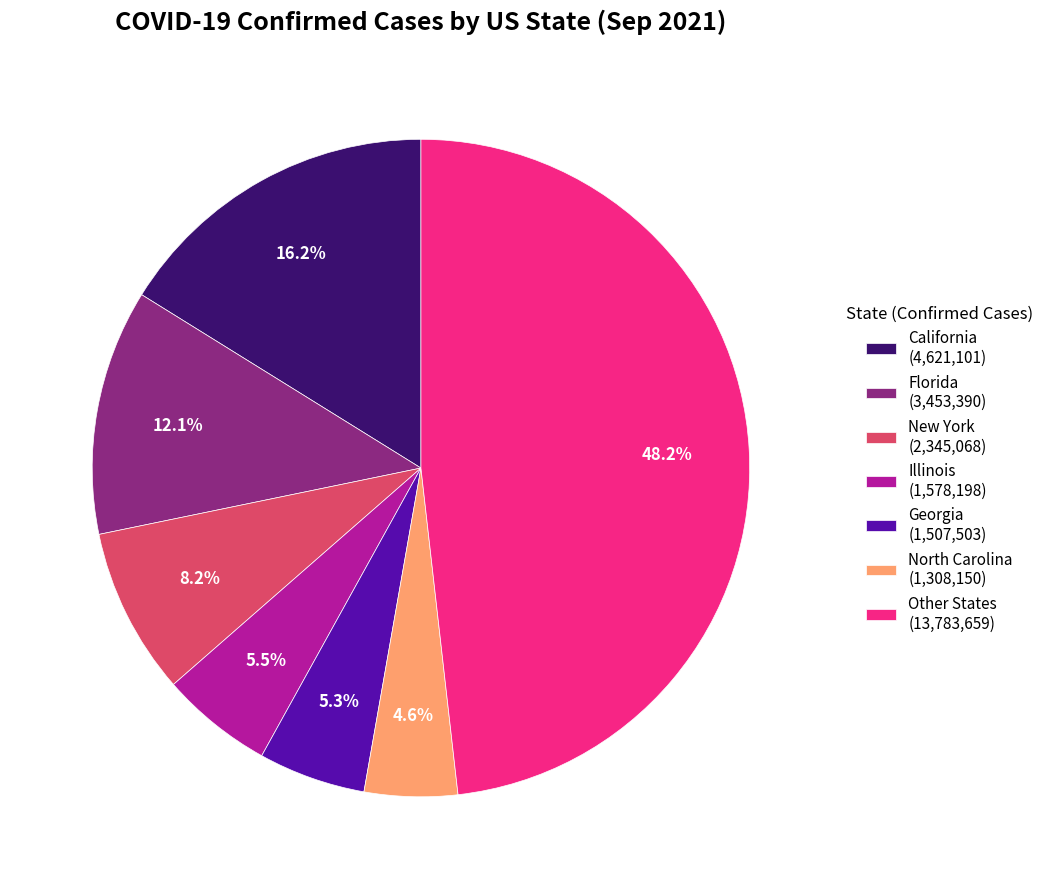

Does any single category account for the majority?

No